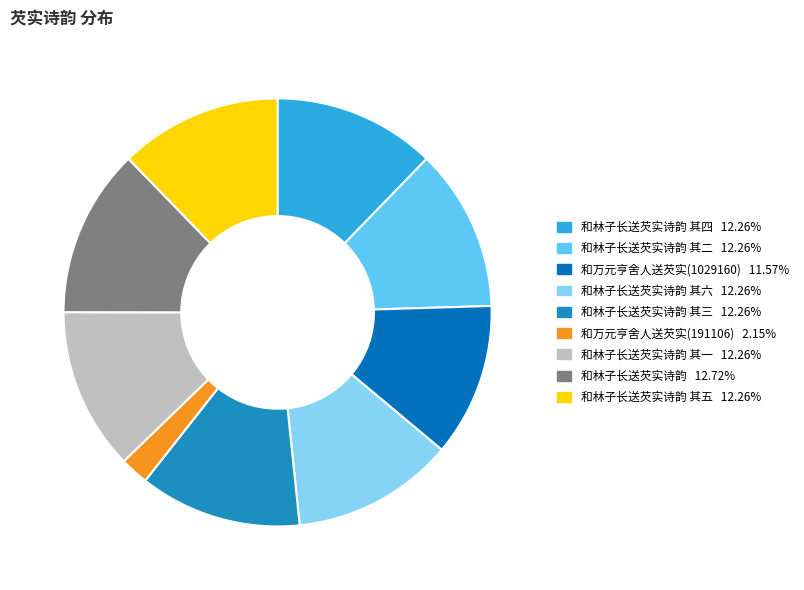

Count the number of slices in the pie.

9